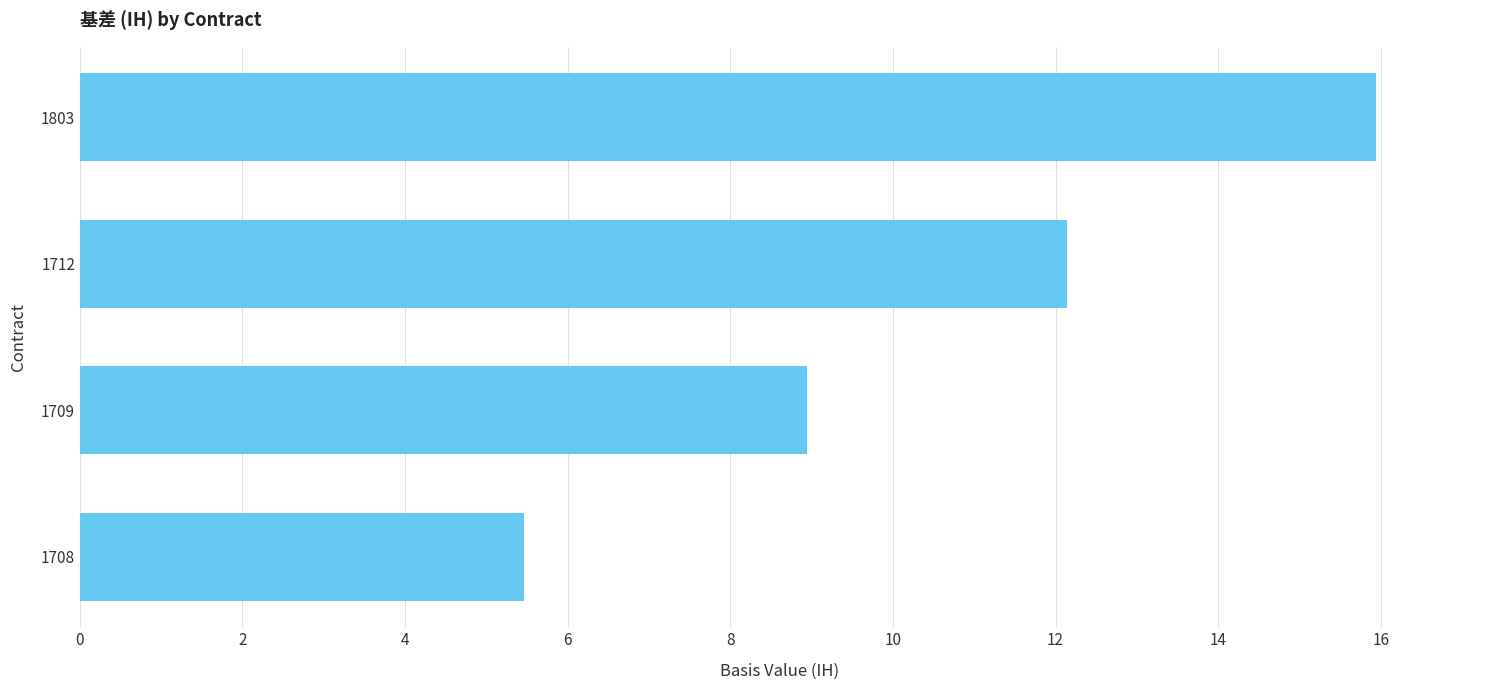

Which label corresponds to the largest value in the chart?

1803